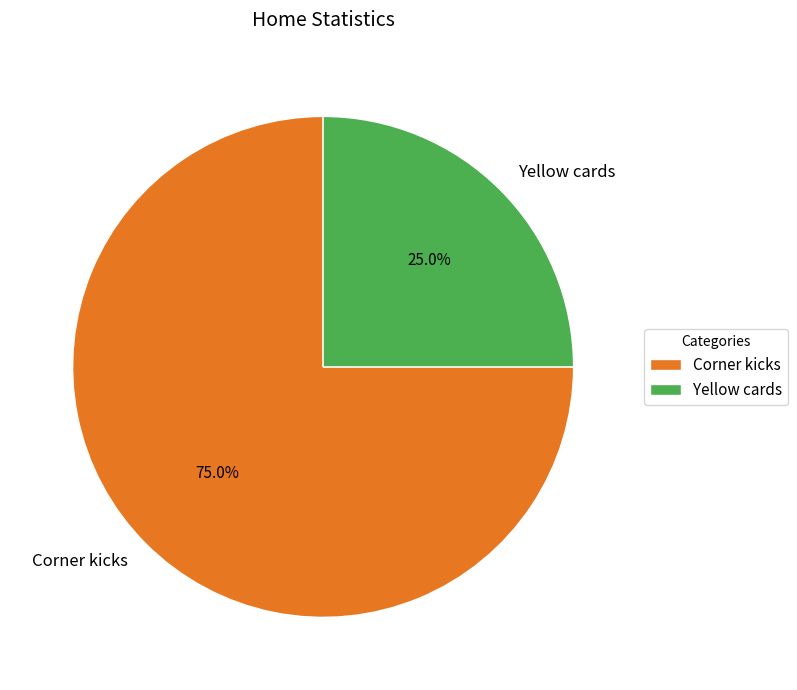

The Yellow cards slice represents 32% of the pie. True or false?

False